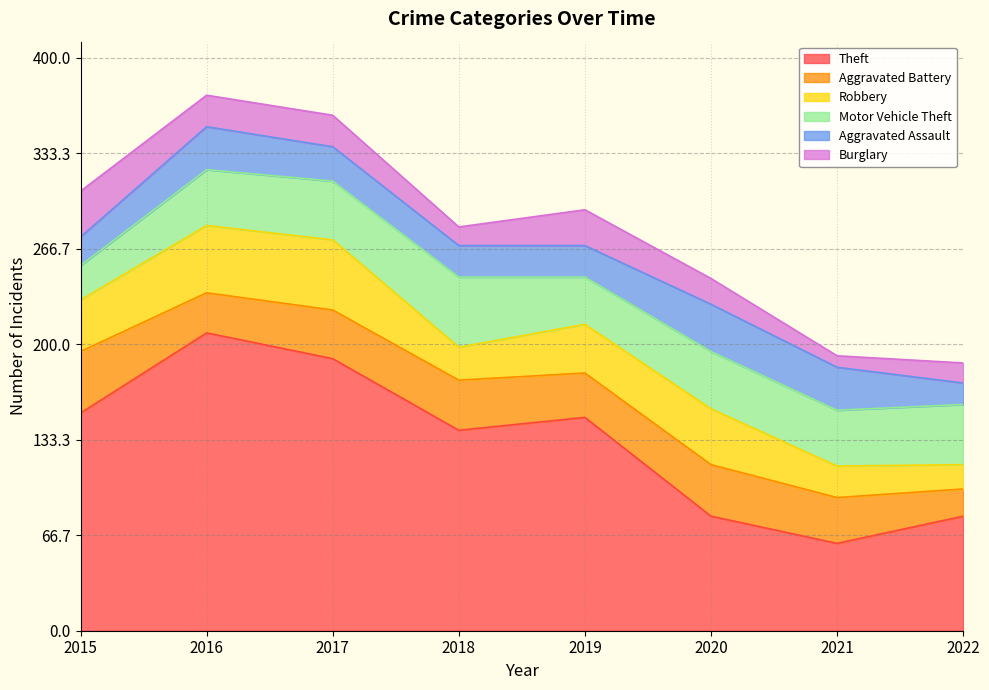

List the series in order of their peak value, lowest first.

Burglary, Aggravated Assault, Aggravated Battery, Robbery, Motor Vehicle Theft, Theft